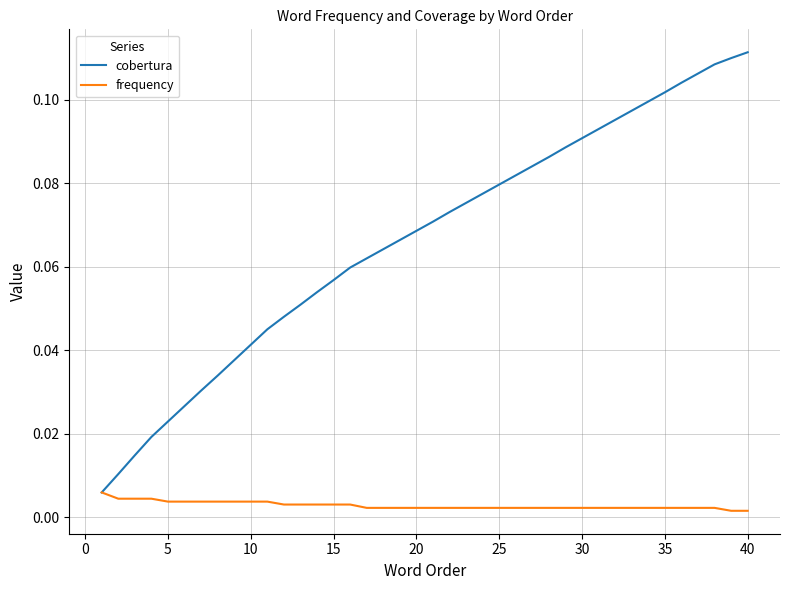

Does the chart have visible grid lines?

Yes